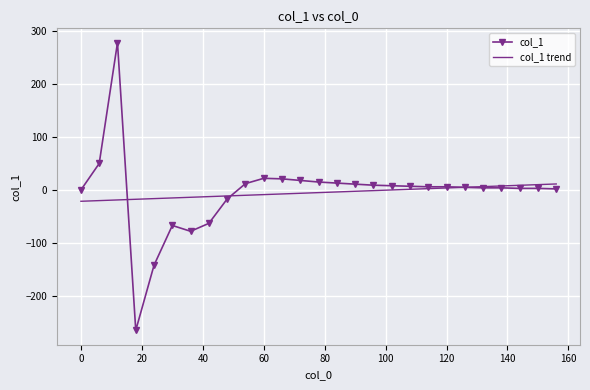

How many intersections are there between col_1 trend and col_1?

3